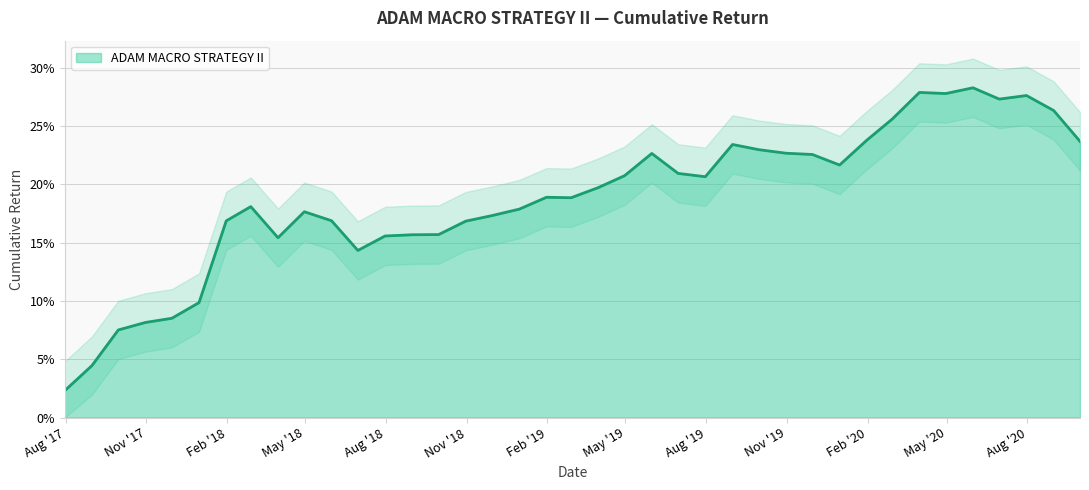

List the labels in order of value, largest first.

2020-05-31, 2020-03-31, 2020-04-30, 2020-07-31, 2020-06-30, 2020-08-31, 2020-02-29, 2020-01-31, 2020-09-30, 2019-08-31, 2019-09-30, 2019-10-31, 2019-05-31, 2019-11-30, 2019-12-31, 2019-06-30, 2019-04-30, 2019-07-31, 2019-03-31, 2019-01-31, 2019-02-28, 2018-02-28, 2018-12-31, 2018-04-30, 2018-11-30, 2018-05-31, 2018-01-31, 2018-10-31, 2018-09-30, 2018-08-31, 2018-07-31, 2018-03-31, 2018-06-30, 2017-12-31, 2017-11-30, 2017-10-31, 2017-09-30, 2017-08-31, 2017-07-31